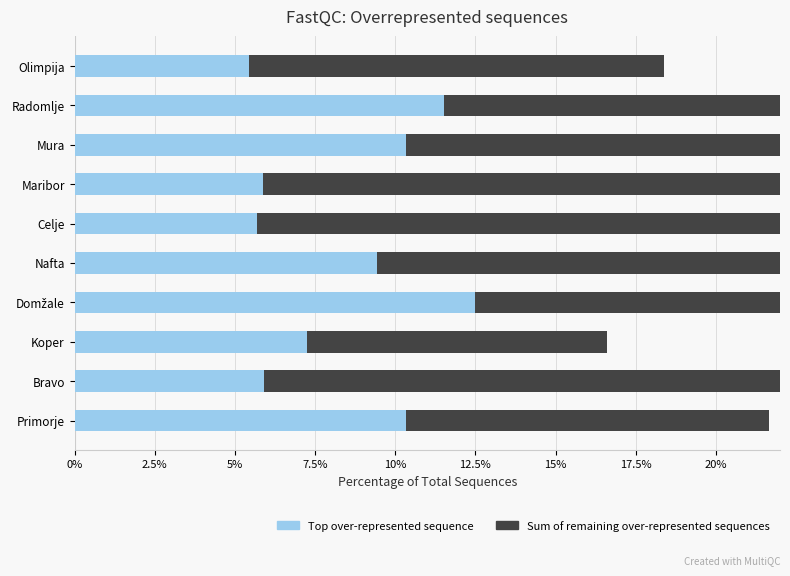

How many values in the Top over-represented sequence series are below 9?

5